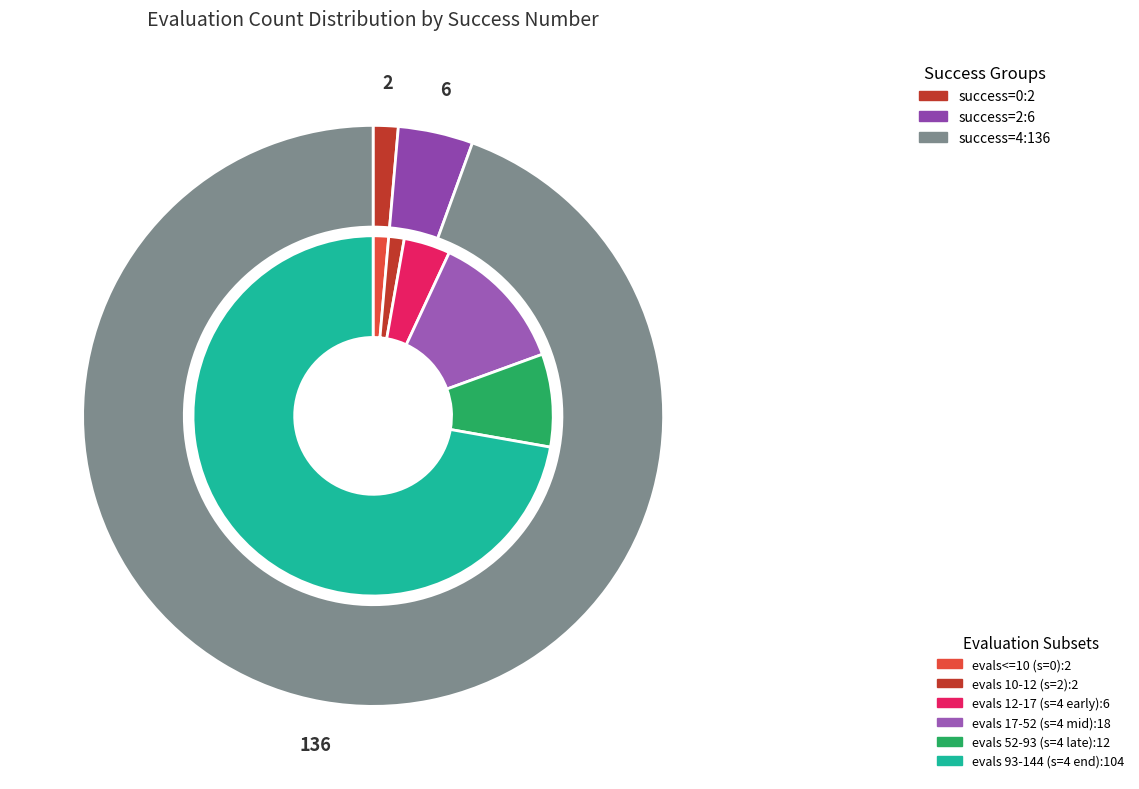

Which category has the biggest portion of the pie?

4